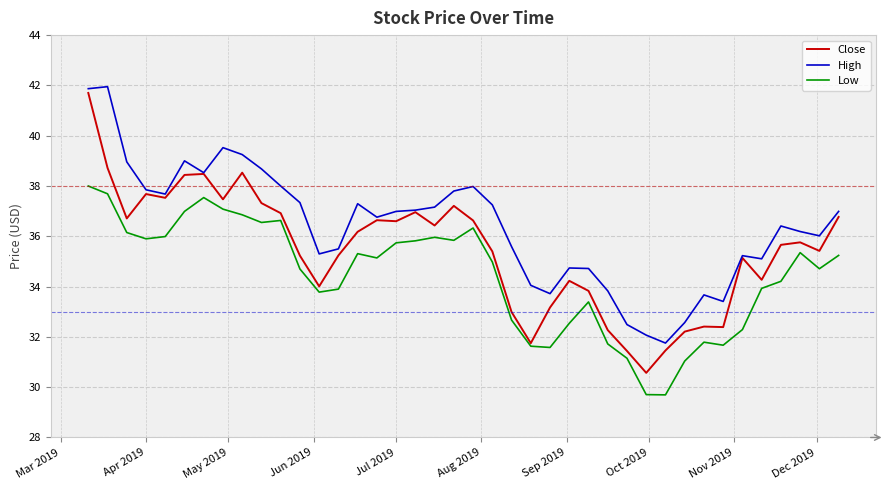

Which series has the largest total across all categories?

High